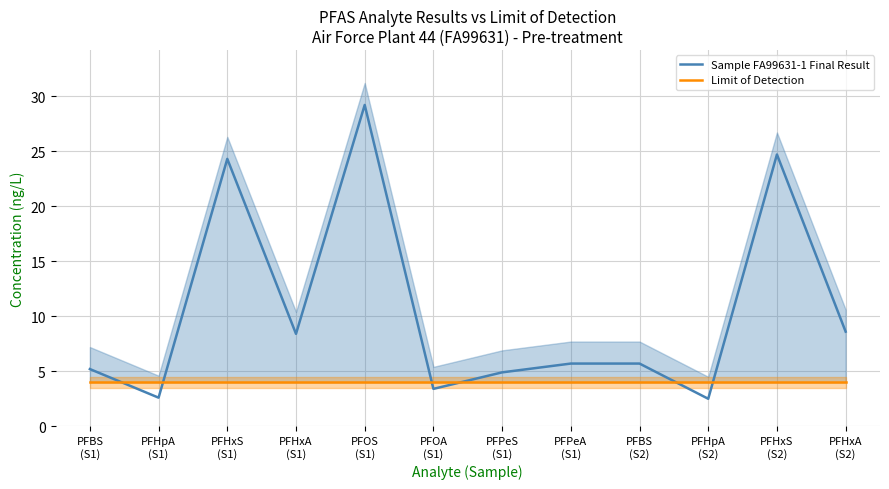

Rank the series at PFHpA
(S2) from highest to lowest value.

Limit of Detection, Sample FA99631-1 Final Result